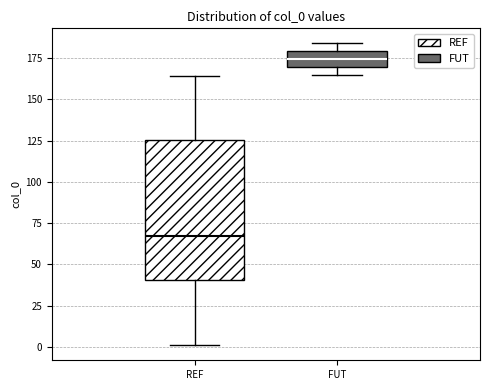

Comparing the boxes themselves (not the whiskers), which one is the tallest?

REF